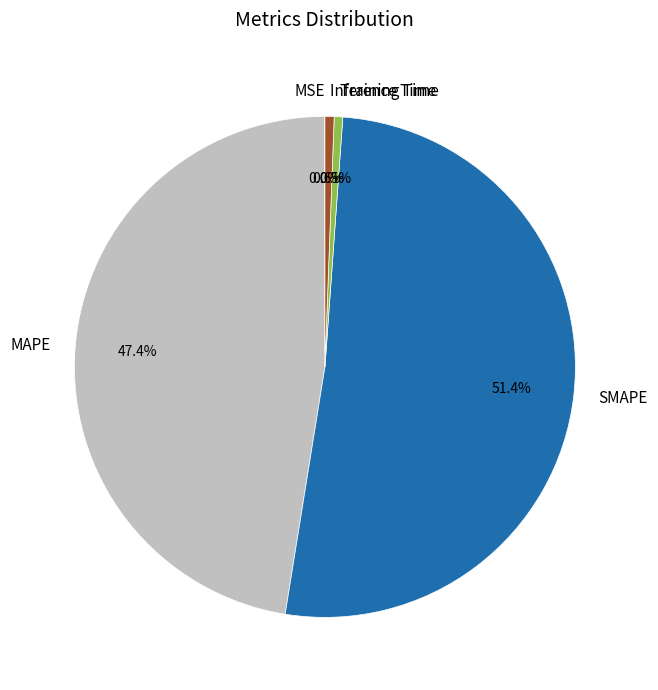

Approximately how many times larger is the value at MAPE compared to SMAPE?

0.9